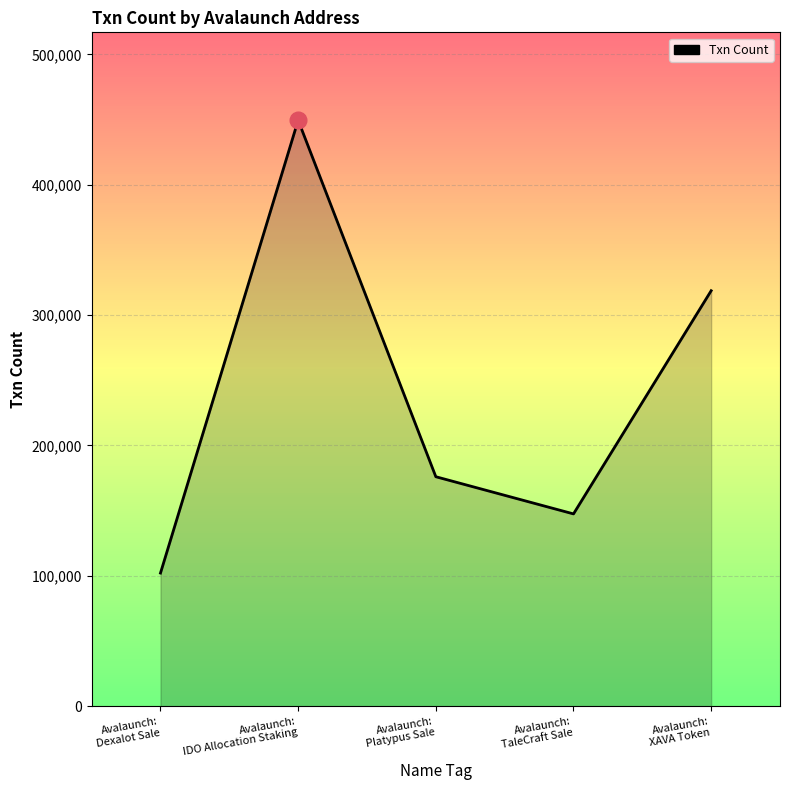

What is the difference between the maximum and minimum values?

347267